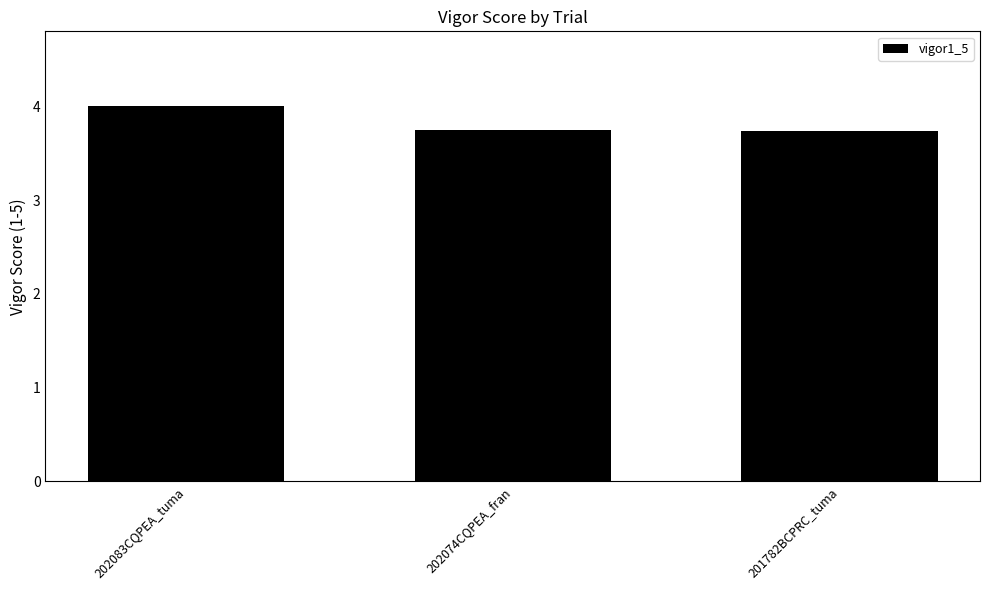

What is the sum of the values at 202074CQPEA_fran and 202083CQPEA_tuma?

7.8